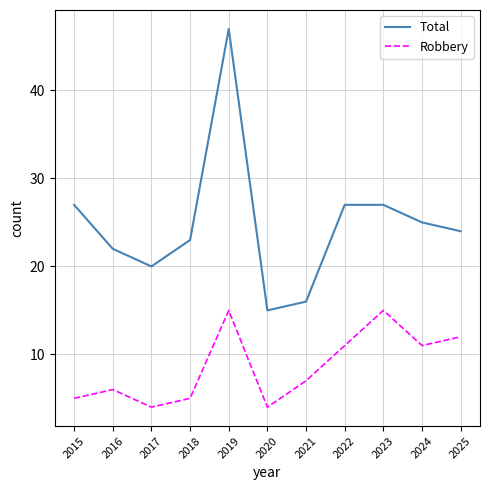

What is the difference between the highest and lowest values at 2025?

12